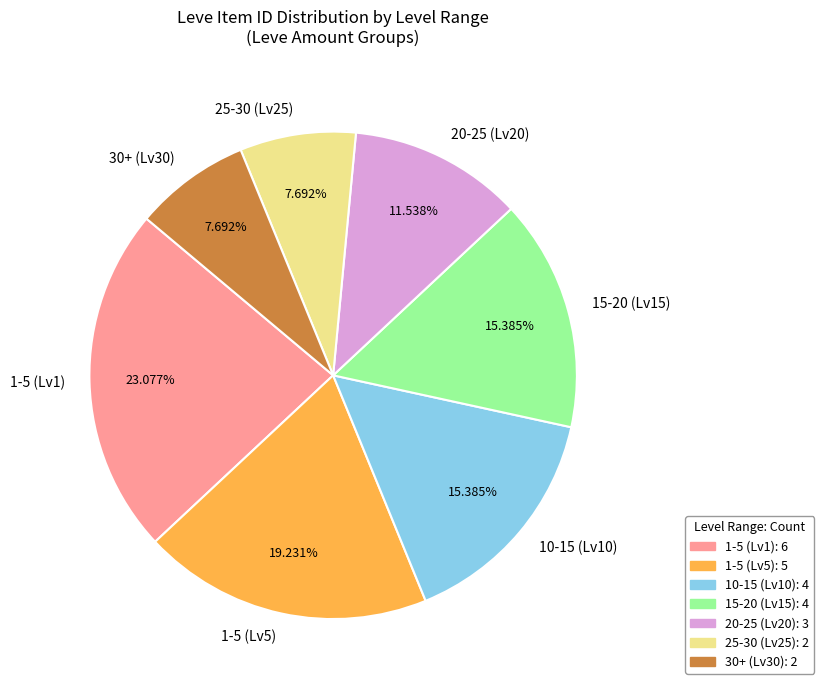

Which has a higher value, 15-20 (Lv15) or 25-30 (Lv25)?

15-20 (Lv15)